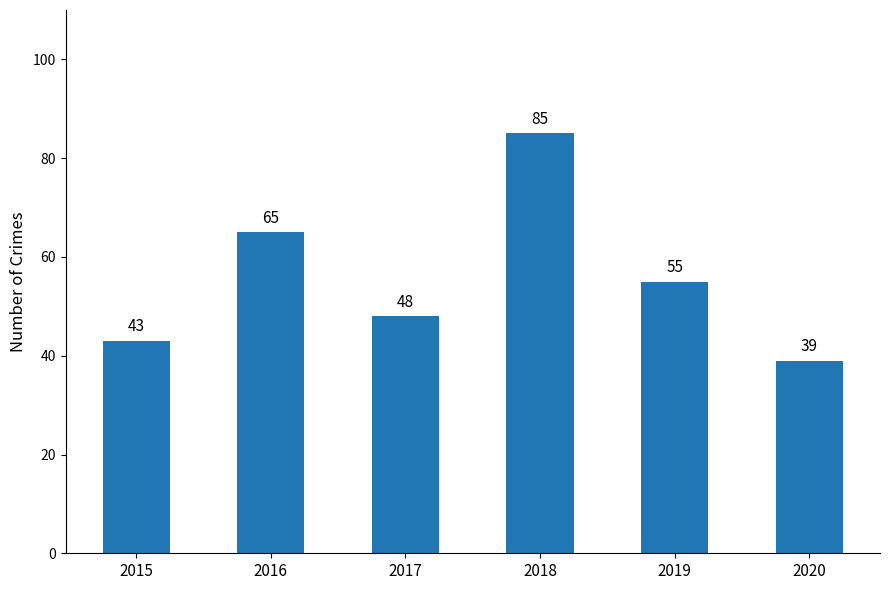

Read the value at 2017, to the nearest 5.

50